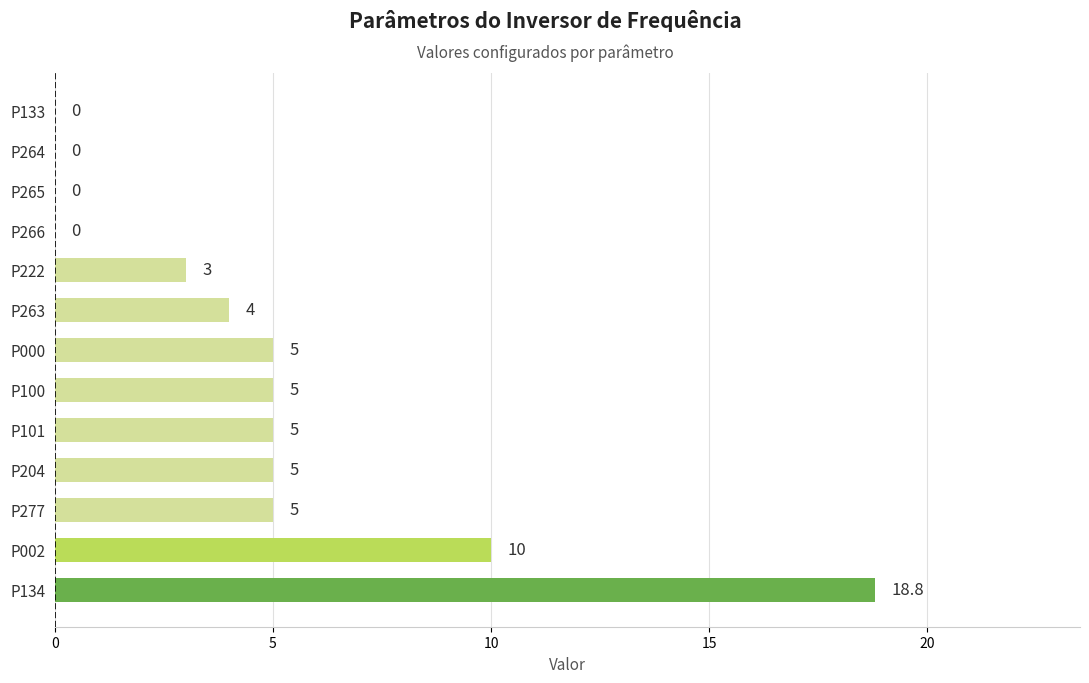

Are the bars horizontal?

Yes